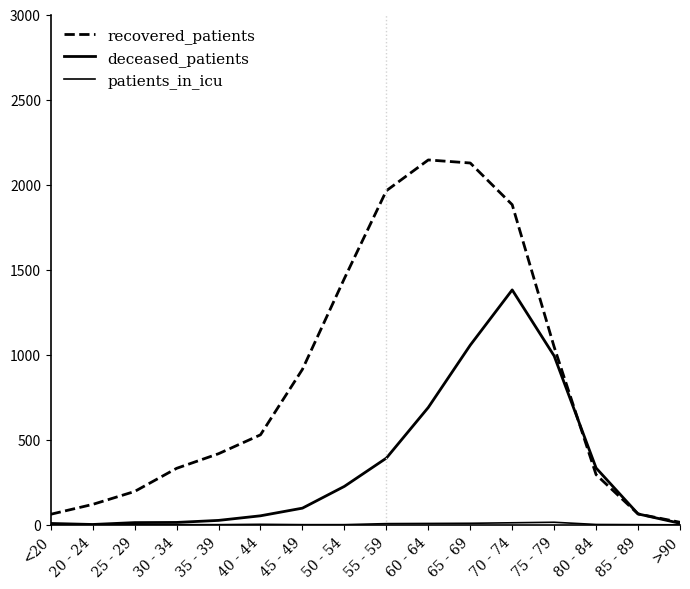

At 25 - 29, list the series in order from largest to smallest.

recovered_patients, deceased_patients, patients_in_icu